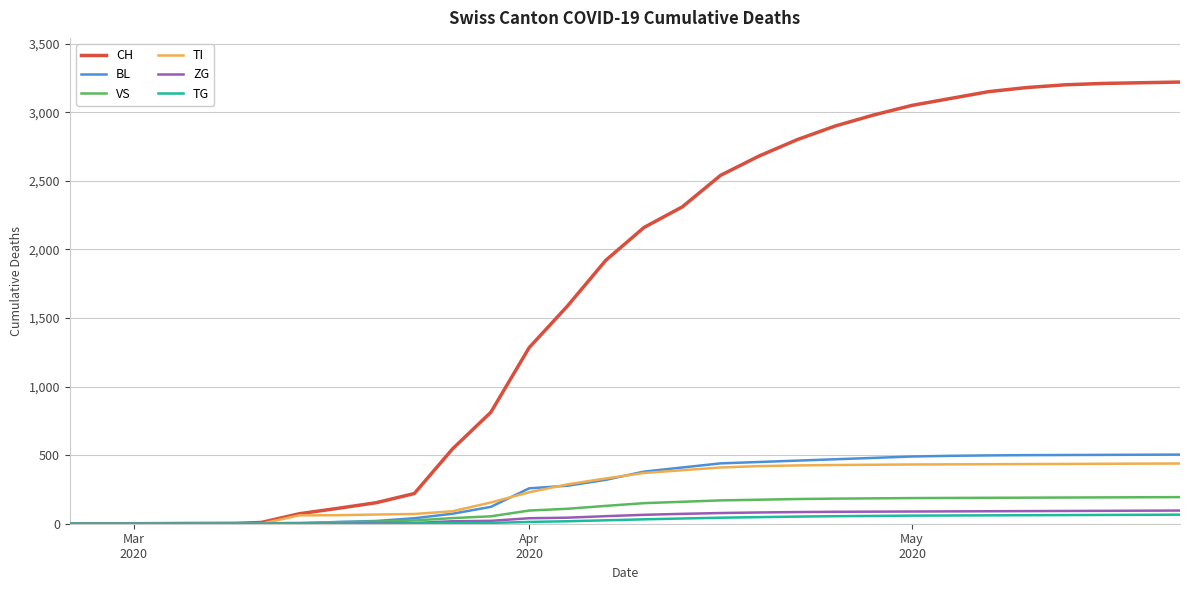

Which series has the largest total across all categories?

CH